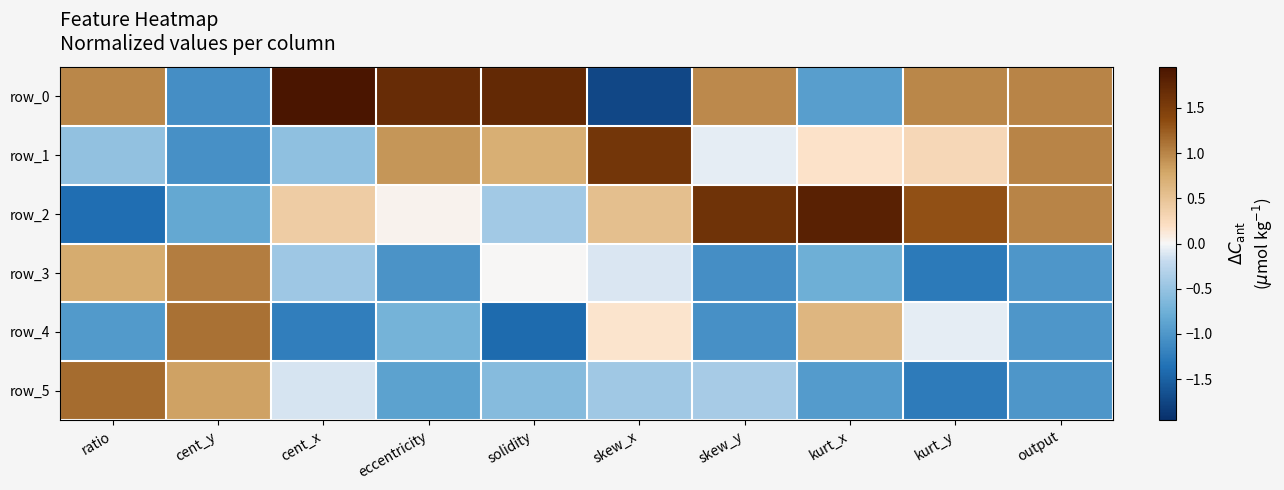

At ratio, list the series in order from smallest to largest.

row_2, row_4, row_1, row_3, row_0, row_5